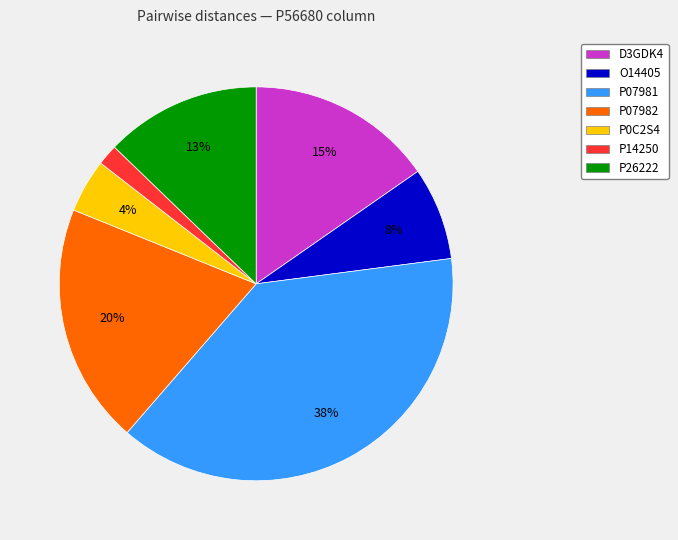

What percentage is the P14250 slice, to the nearest percent?

2%